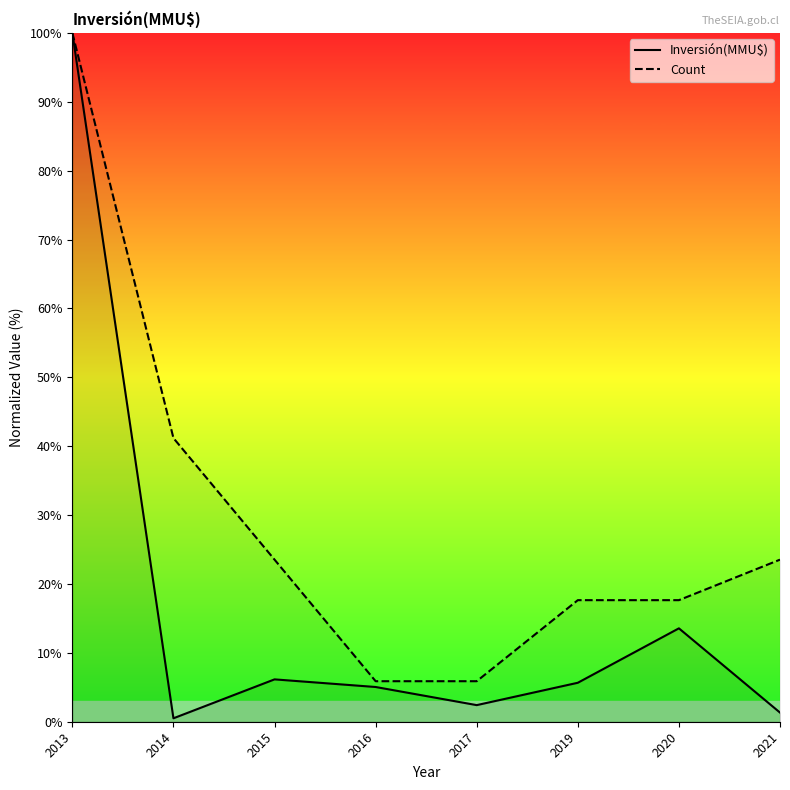

Reading left to right, extract all data points from this chart.

Inversión(MMU$): 100.0	0.5	6.1	5.0	2.4	5.7	13.6	1.3
Count: 100.0	41.2	23.5	5.9	5.9	17.6	17.6	23.5